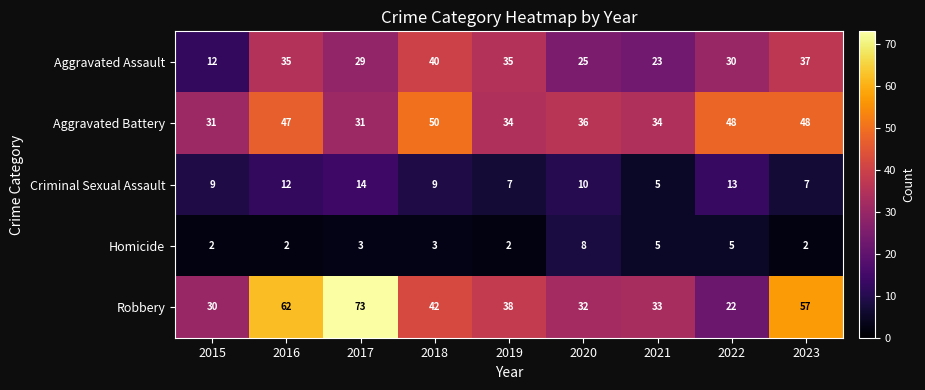

Is it true that Robbery equals 7 at 2015?

False